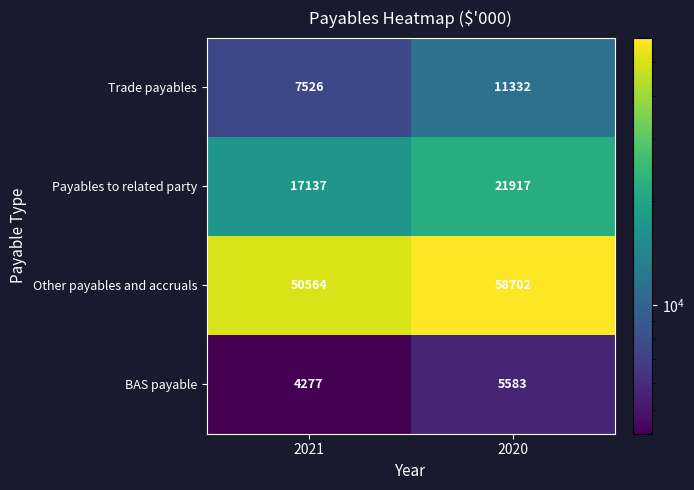

Reading left to right, transcribe all the data shown in this chart.

Trade payables: 2021=7526	2020=11332
Payables to related party: 2021=17137	2020=21917
Other payables and accruals: 2021=50564	2020=58702
BAS payable: 2021=4277	2020=5583